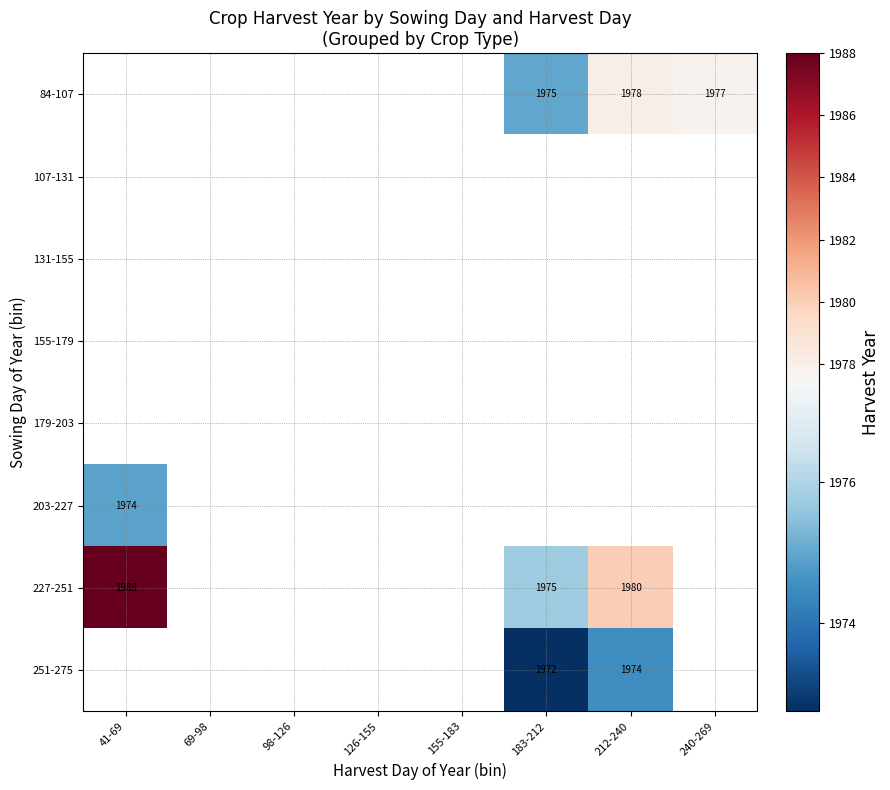

The value of 227-251 at 212-240 is 1980. True or false?

True